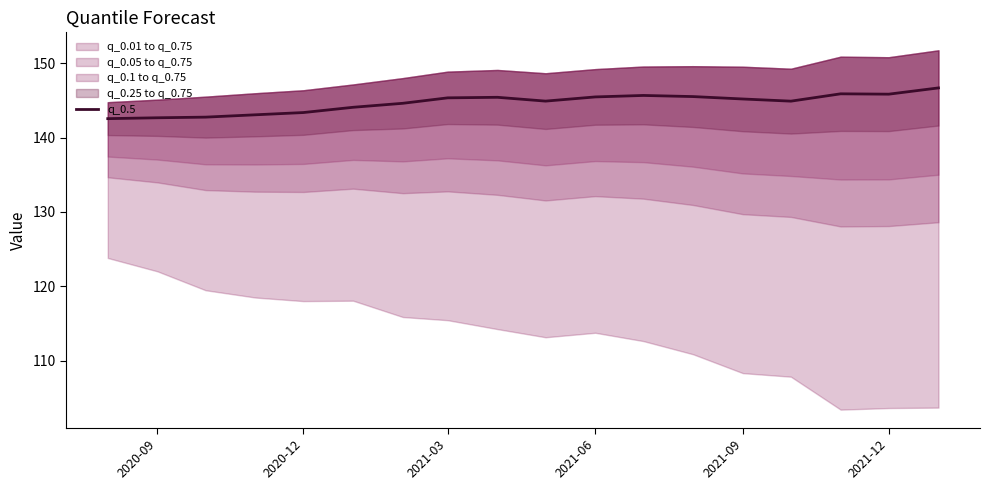

Reading left to right, extract all data points from this chart.

142.5	142.7	142.7	143.1	143.4	144.1	144.6	145.3	145.4	144.9	145.5	145.7	145.5	145.2	144.9	145.9	145.8	146.7